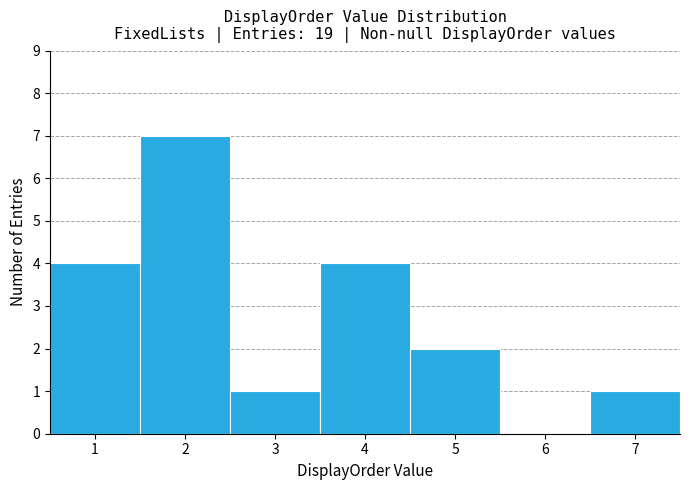

What is the height of the bar covering 0.5 to 1.5 on the x-axis? The values are not printed on the chart, so give them approximately, as read against the axis.

4